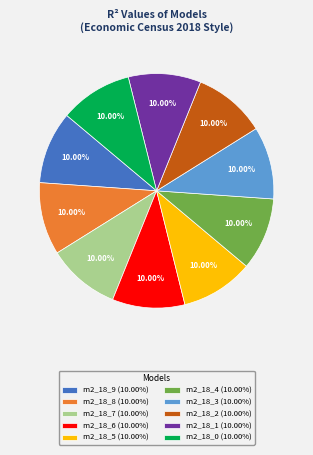

Combined, do m2_18_7 (10.00%) and m2_18_1 (10.00%) account for over 50%?

No